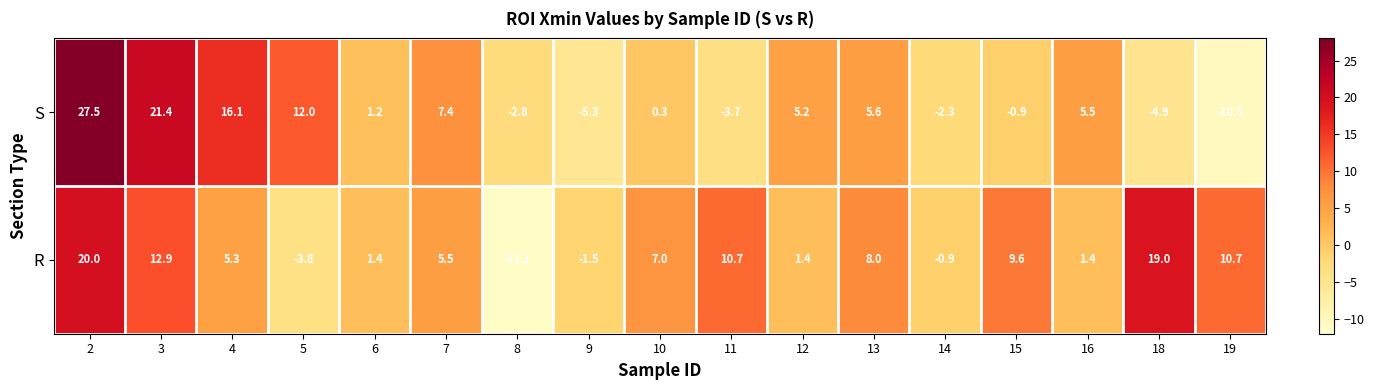

How many values in S are below zero?

7